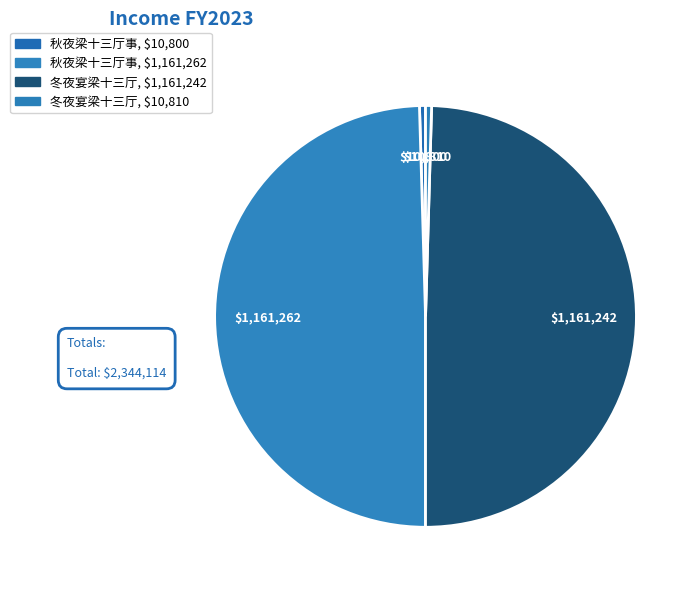

How many segments does this pie chart have?

4